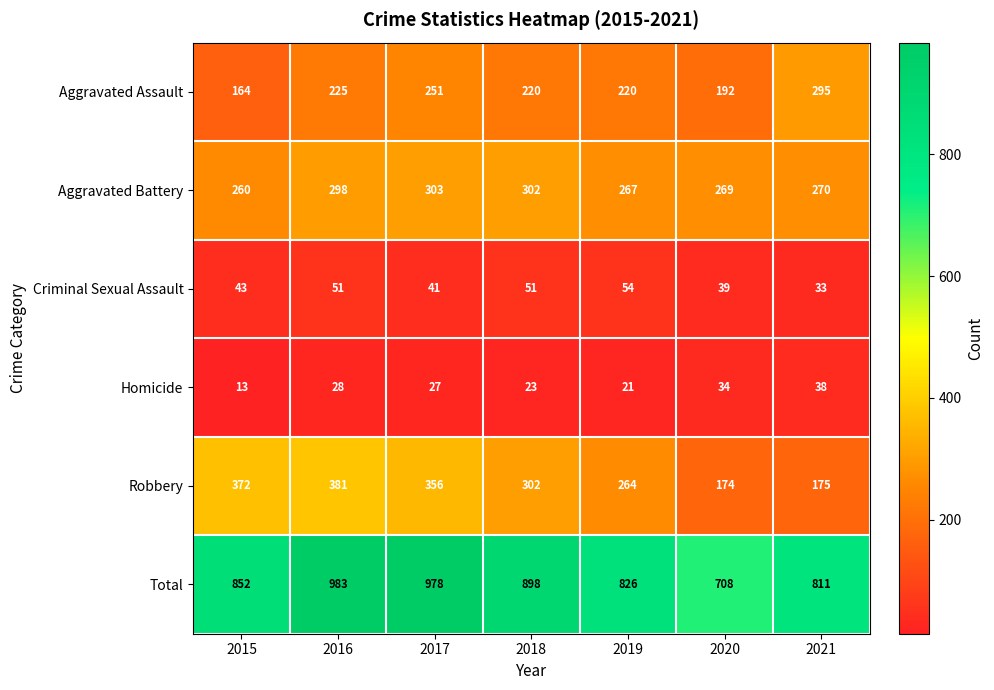

What is the average value of the Homicide series?

26